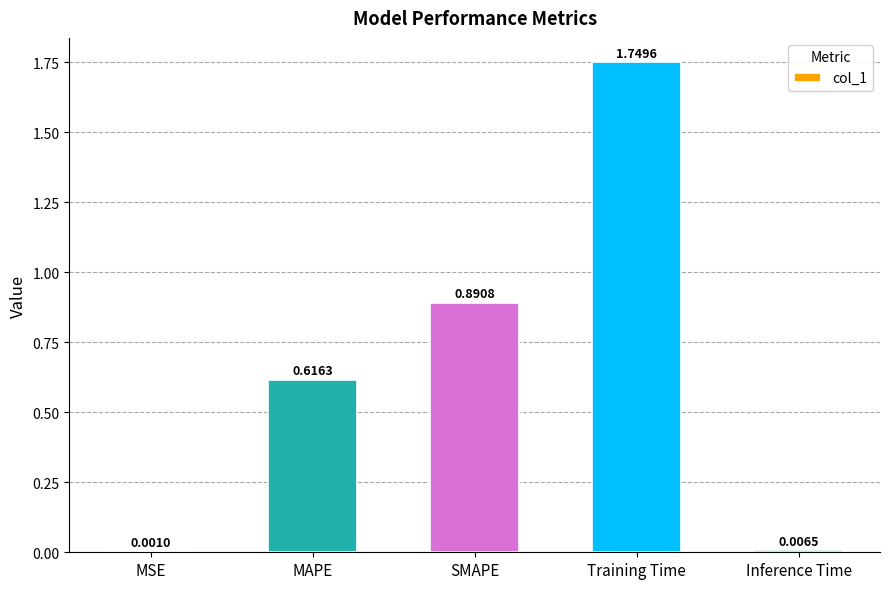

Which label corresponds to the largest value in the chart?

Training Time